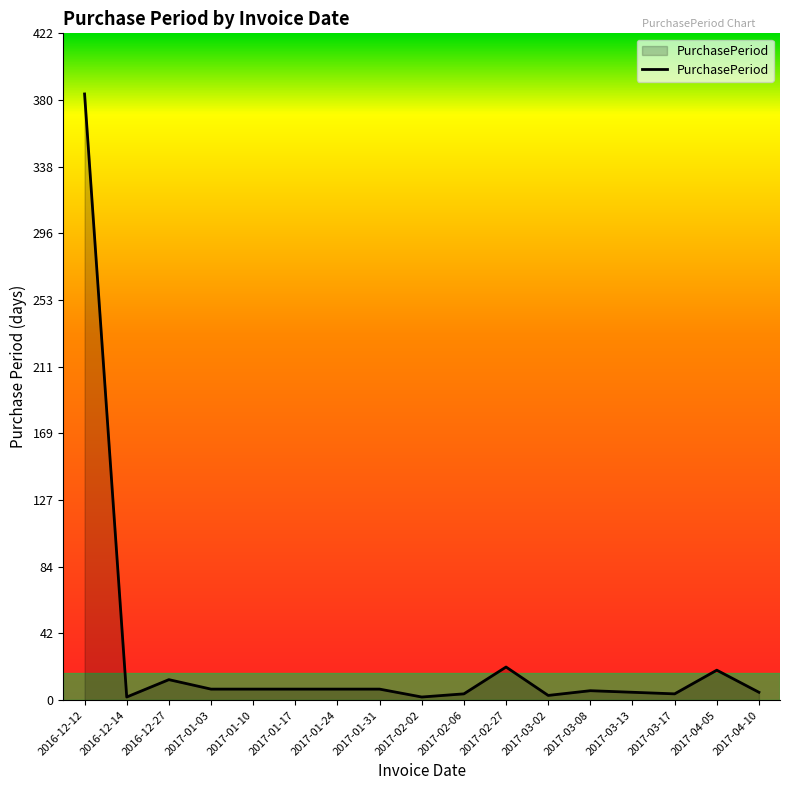

What is the difference between the maximum and minimum values?

382